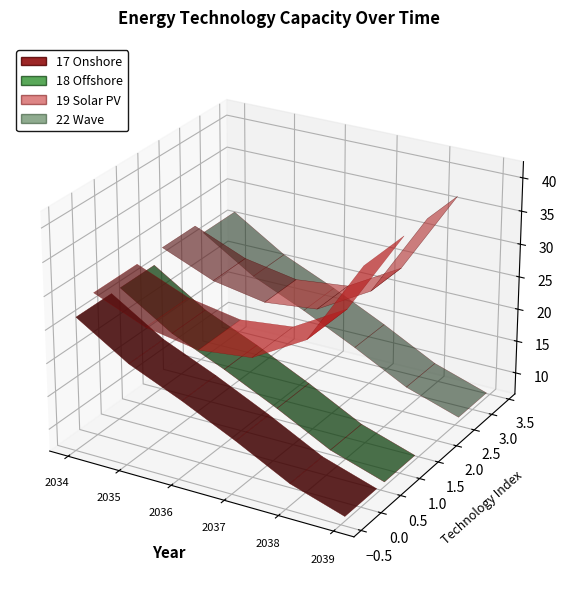

Reading right to left, extract all data points from this chart.

17 Onshore: 7.4	10.0	14.2	18.0	21.5	26.5
18 Offshore: 7.4	10.0	14.2	18.0	21.5	26.5
19 Solar PV: 41.7	29.2	24.6	23.7	25.1	28.3
22 Wave: 7.4	10.0	14.2	18.0	21.5	26.5